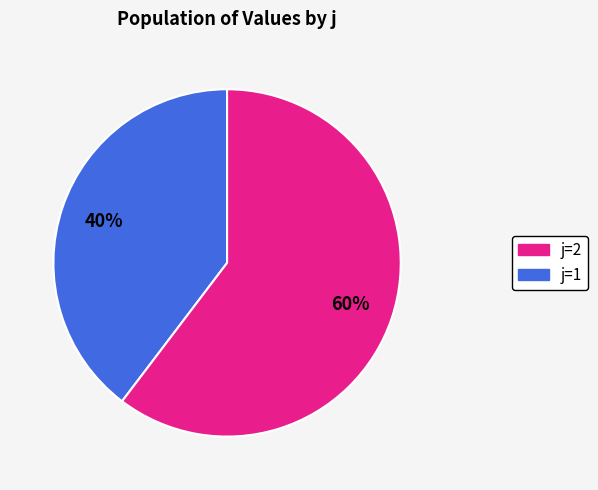

Is there any slice that represents more than half of the pie?

Yes